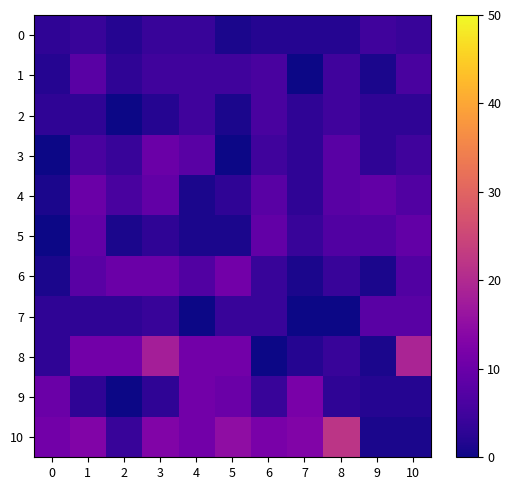

Which category has the highest value across all series?

8